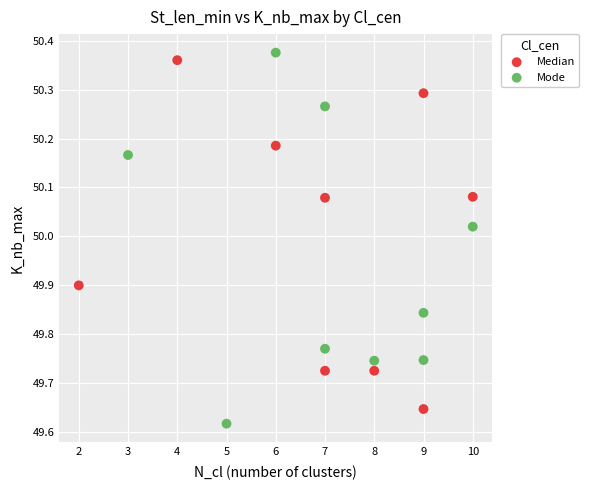

What are all the series names shown in the legend?

Median, Mode